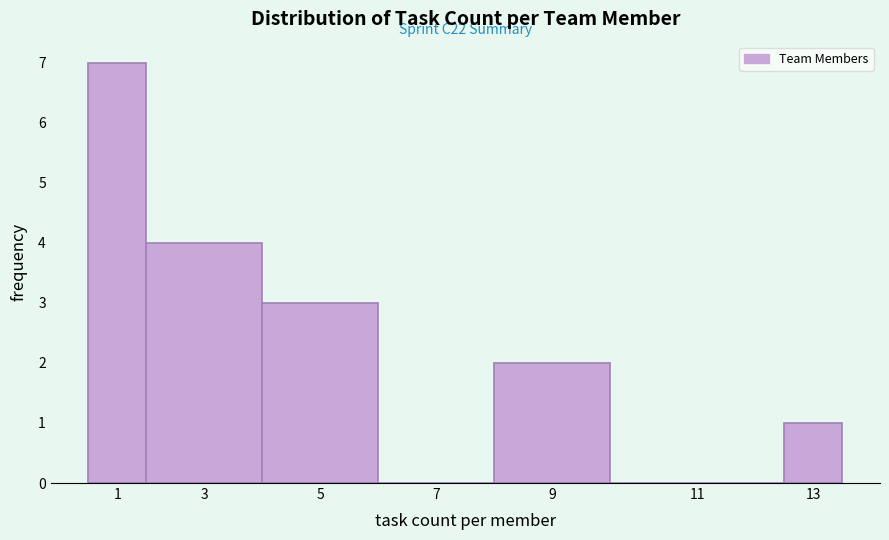

Reading left to right, list all the values displayed in this chart.

1=7	3=4	5=3	7=0	9=2	11=0	13=1